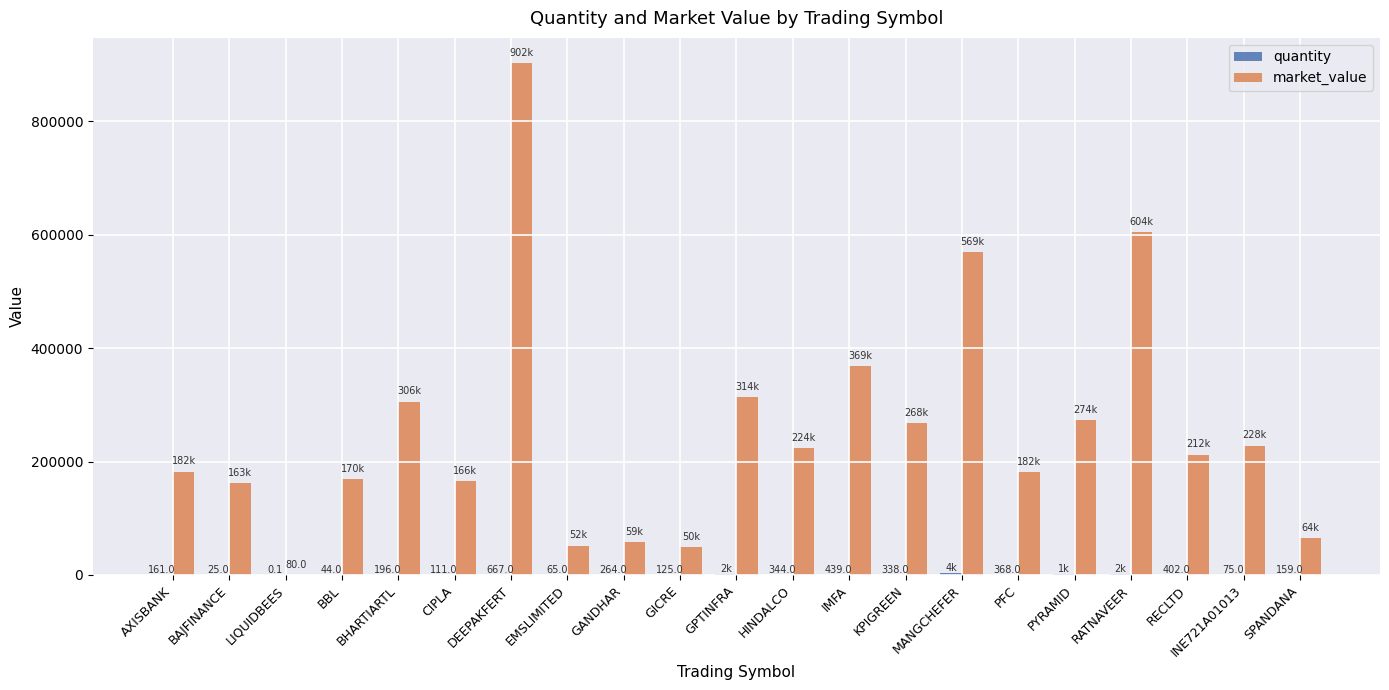

Is it true that market_value equals 305838.4 at BHARTIARTL?

True